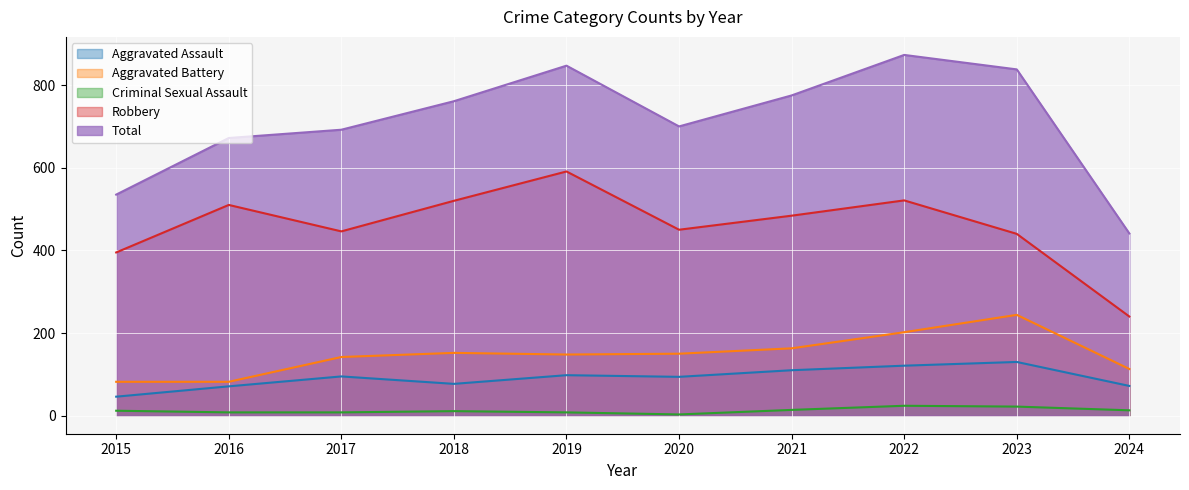

What is the difference between the Aggravated Assault values at 2021 and 2019?

12